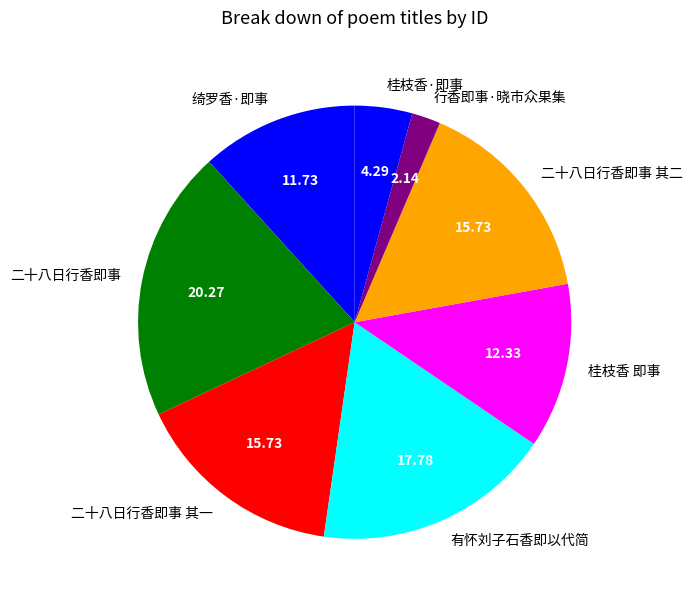

Do 二十八日行香即事 其一 and 桂枝香 即事 together represent more than half of the pie?

No